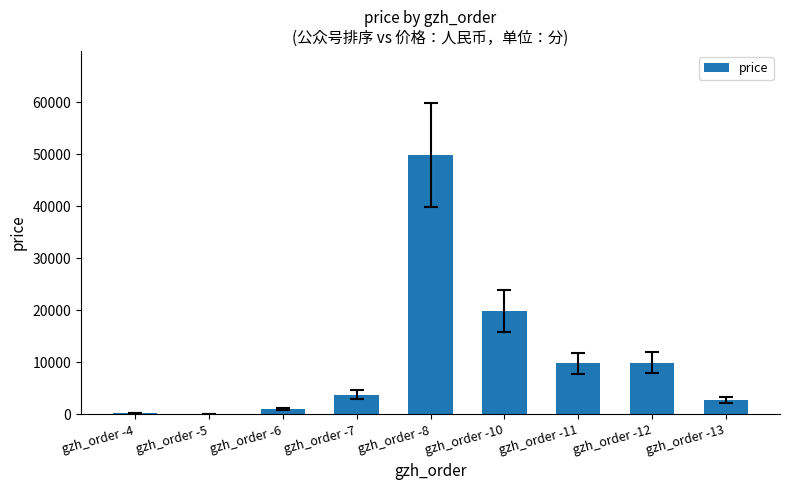

What value does the data have at gzh_order -8, to the nearest 50?

49900